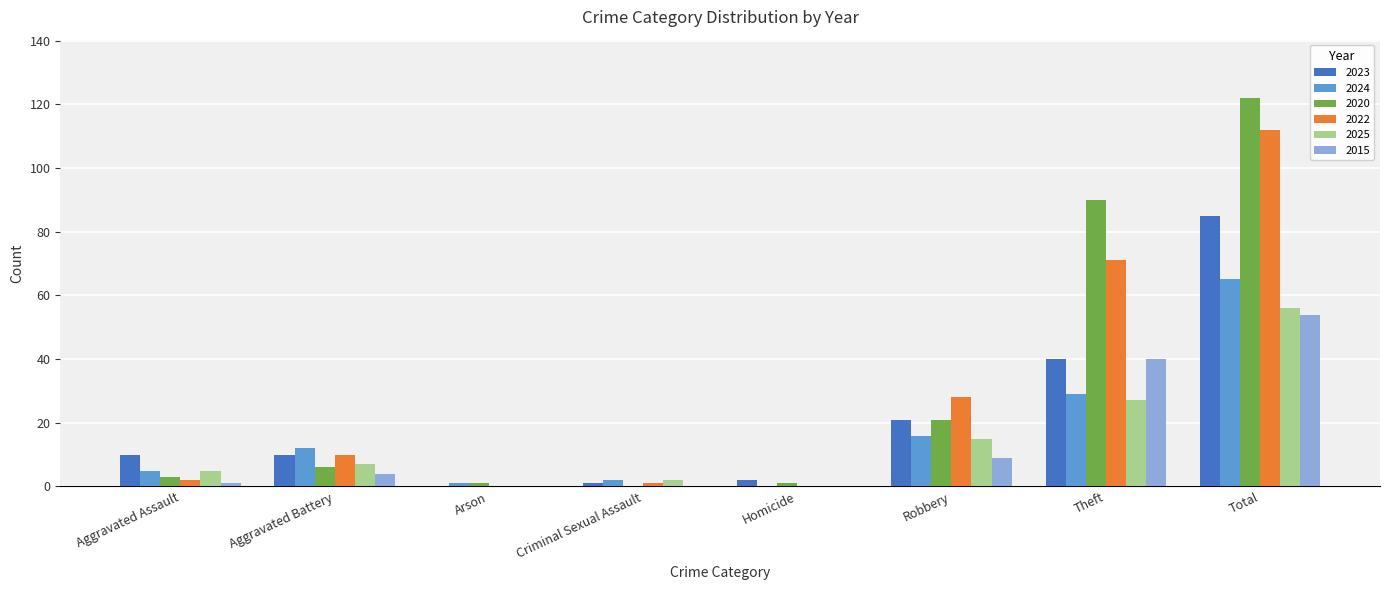

What is the sum of all 2025 values?

112